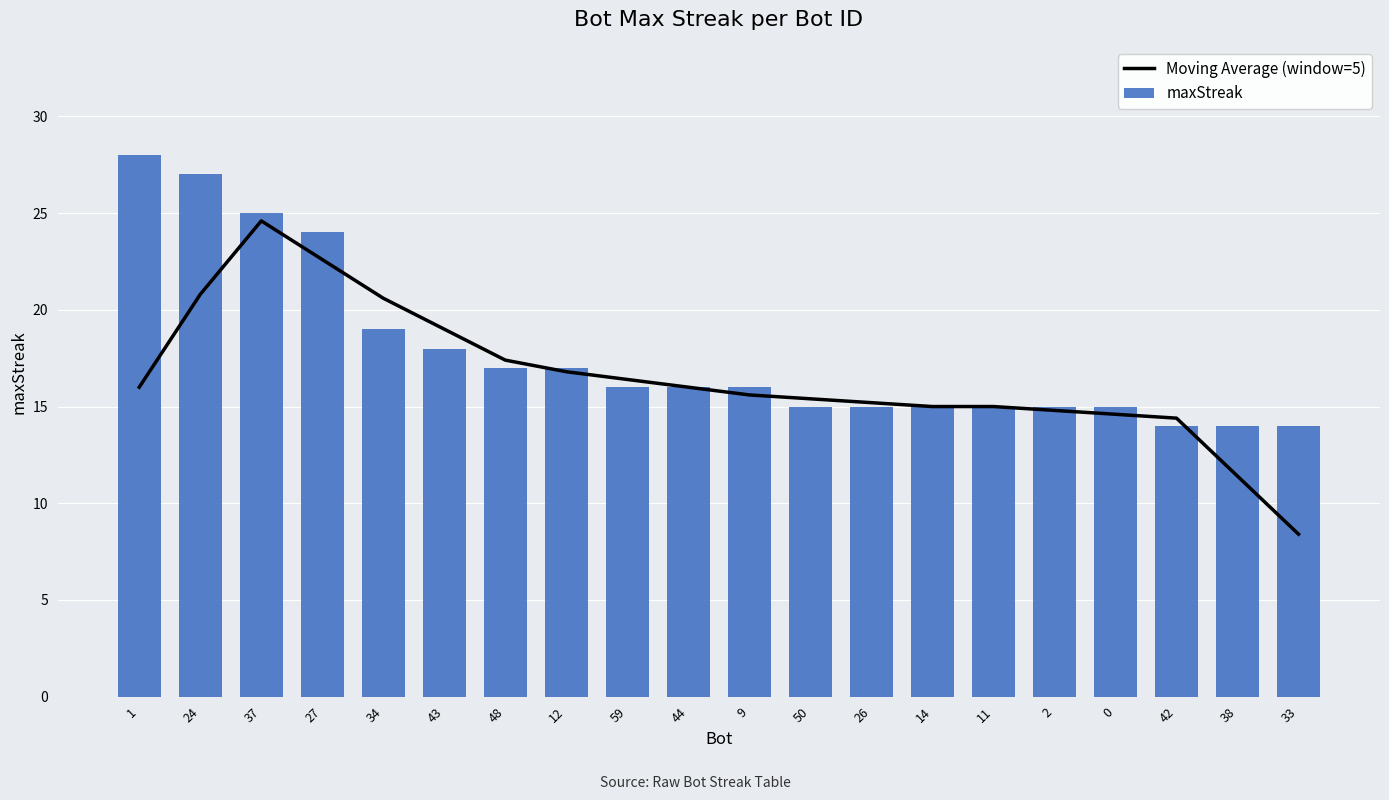

Rank the series by their average value, from lowest to highest.

Moving Average (window=5), maxStreak